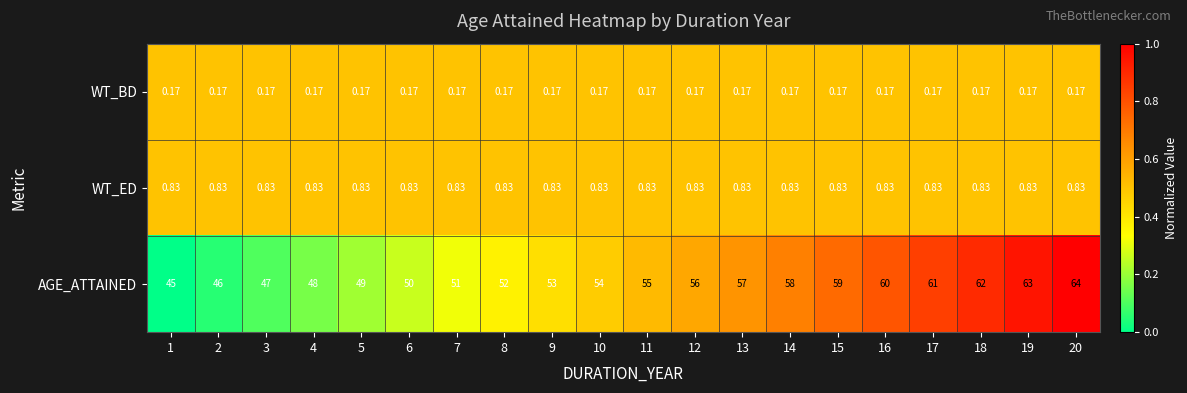

Which series has the widest spread of values?

AGE_ATTAINED